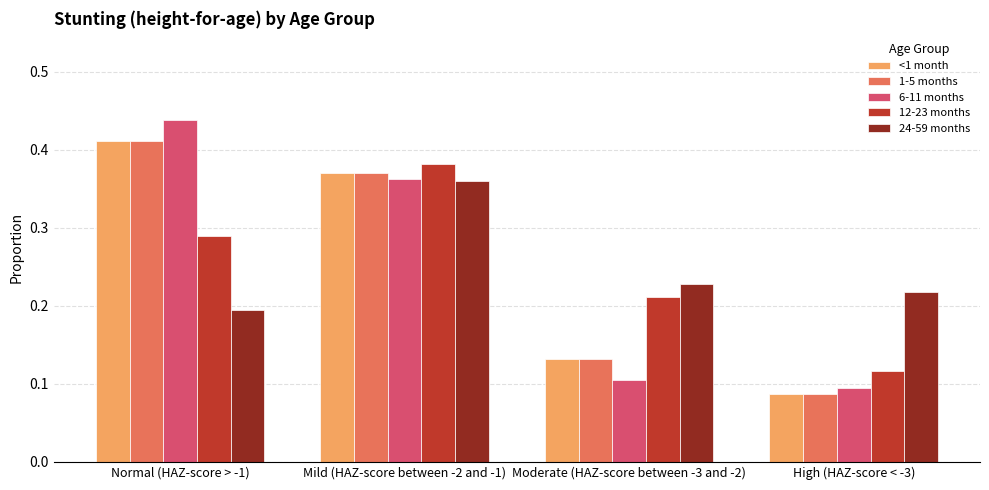

What is the sum of the 12-23 months values at Normal (HAZ-score > -1) and Mild (HAZ-score between -2 and -1)?

0.7